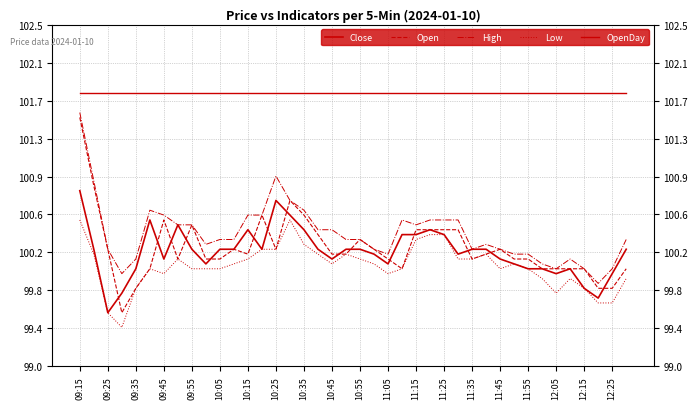

The High series shows 61.9 at 11:45. True or false?

False